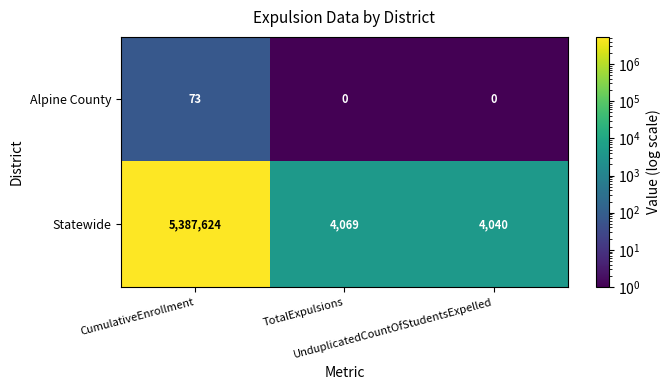

What is the maximum value for Alpine County?

73